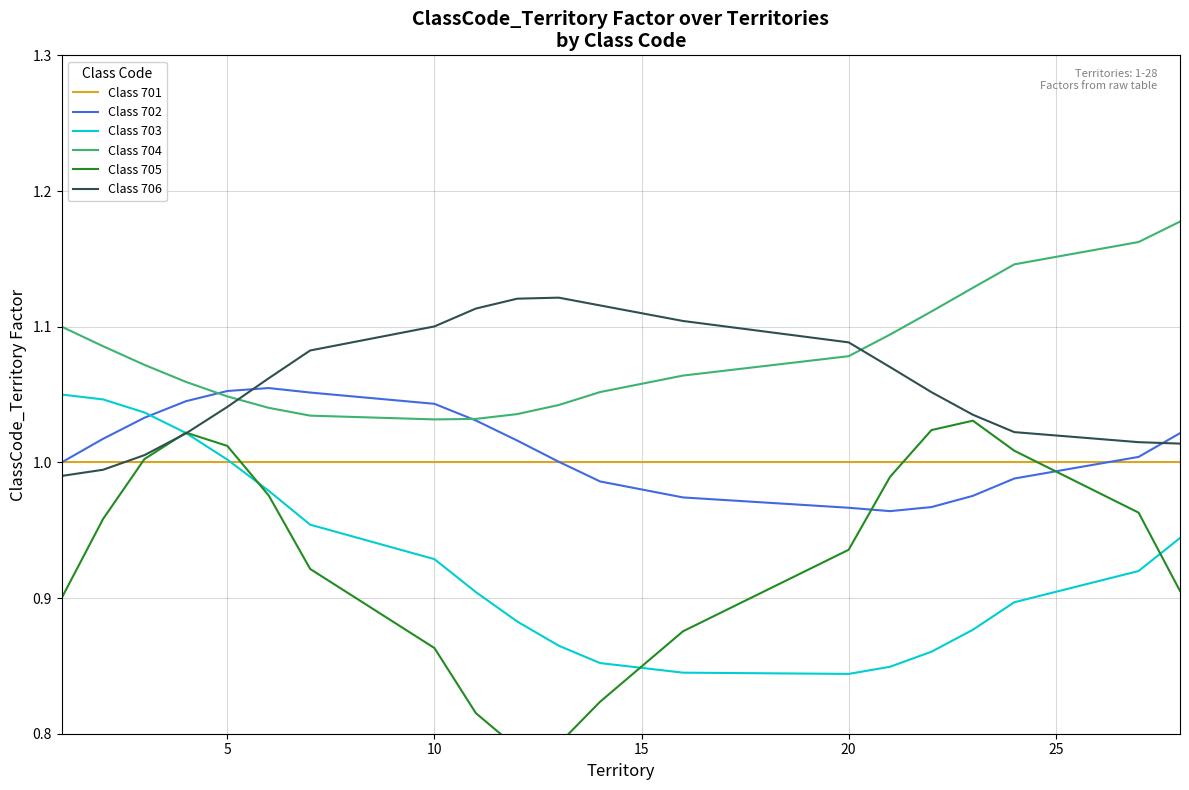

In Class 705, how many points are lower than both neighbors (excluding endpoints)?

1